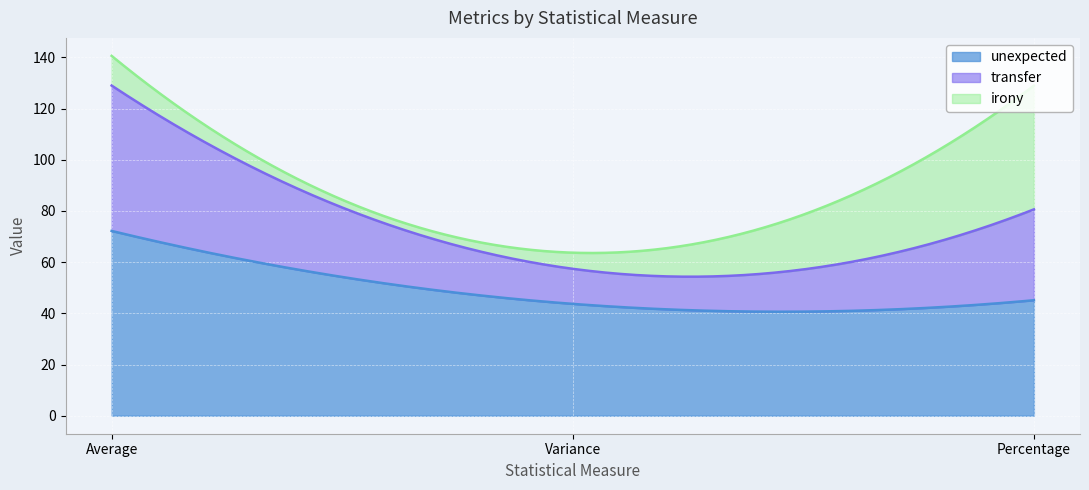

Does the chart display data point markers on the line(s)?

No